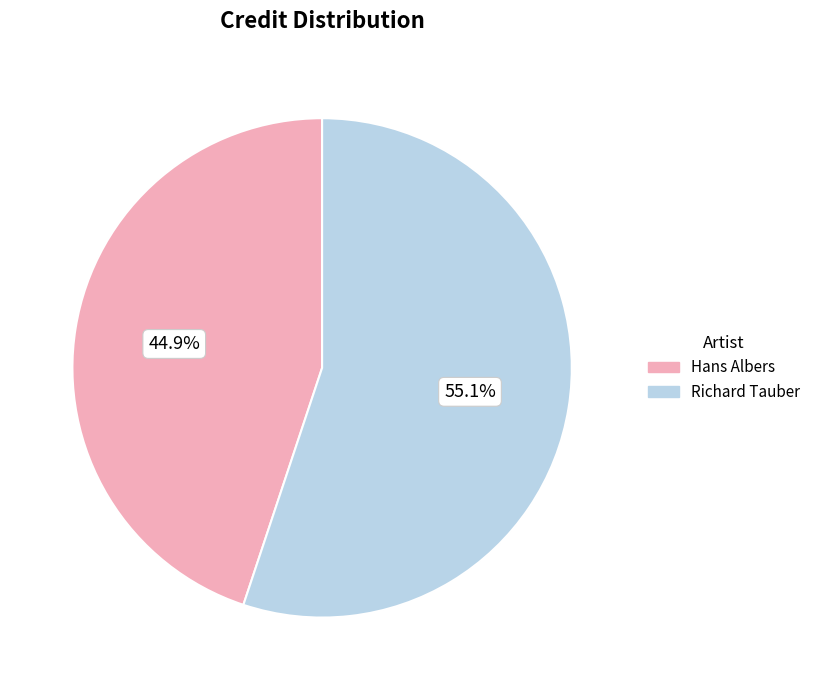

What percentage is the Richard Tauber slice, to the nearest percent?

55%